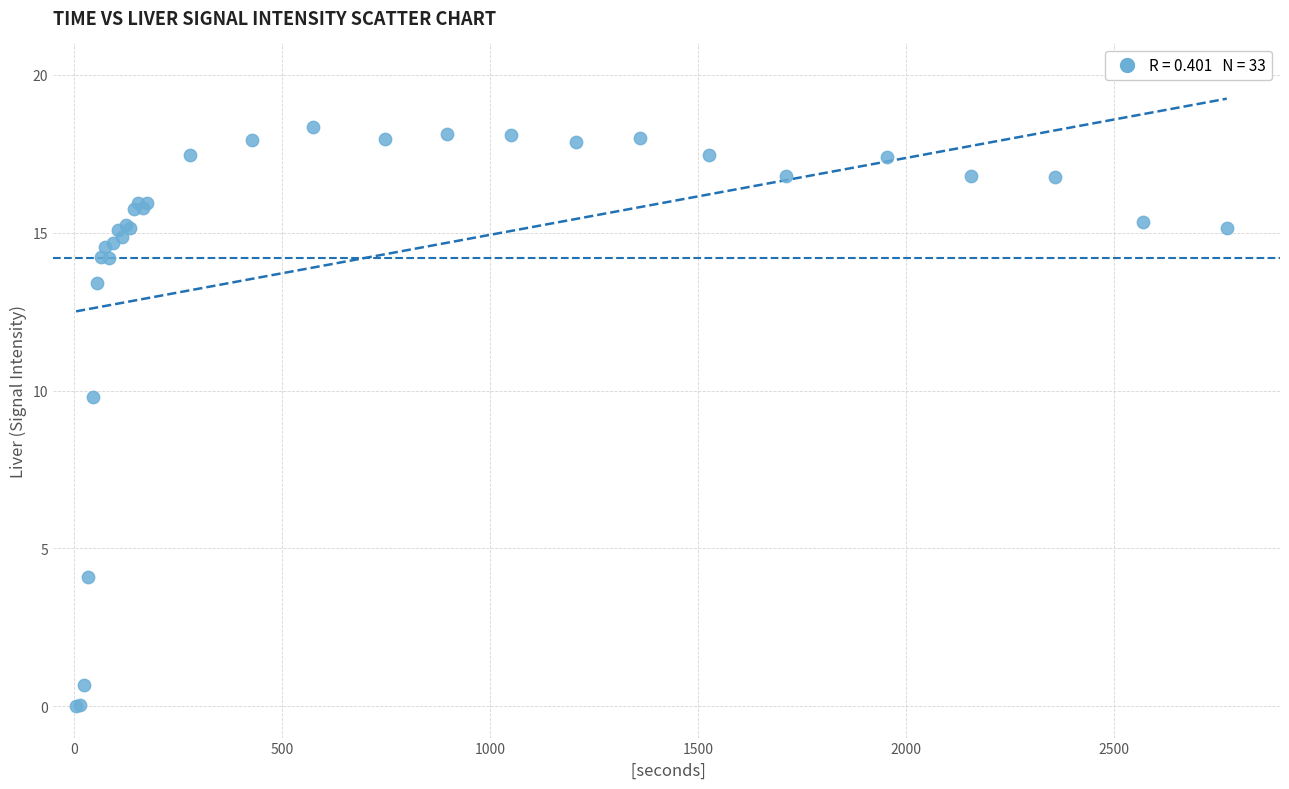

What Y value in the scatter plot is closest to 9?

9.8